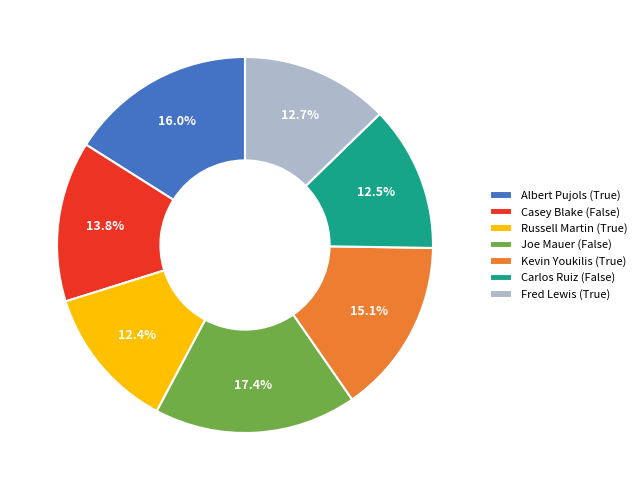

To the nearest percent, what is the difference between the largest and smallest slice percentages?

5%